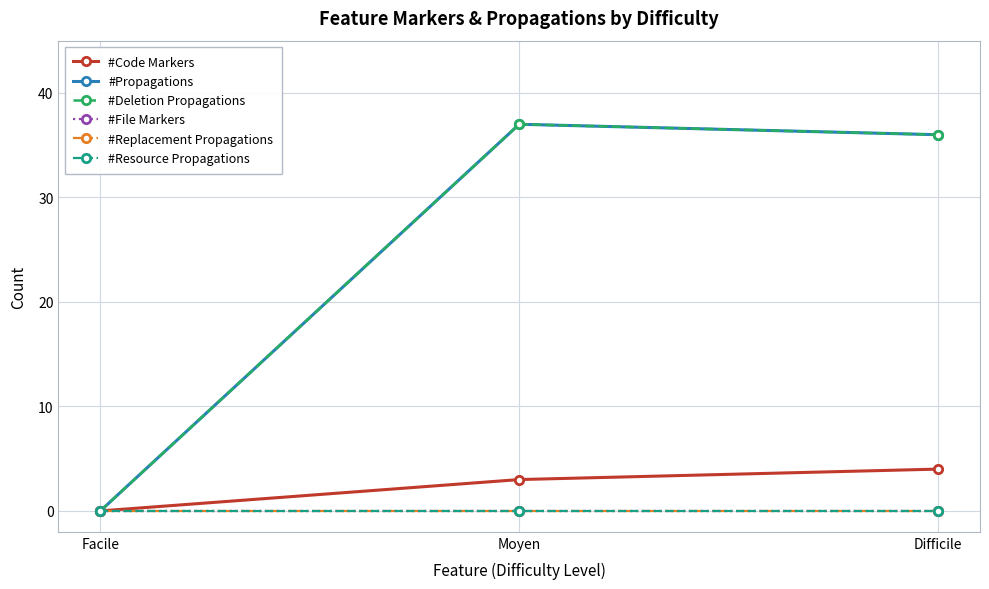

Does the chart have visible grid lines?

Yes